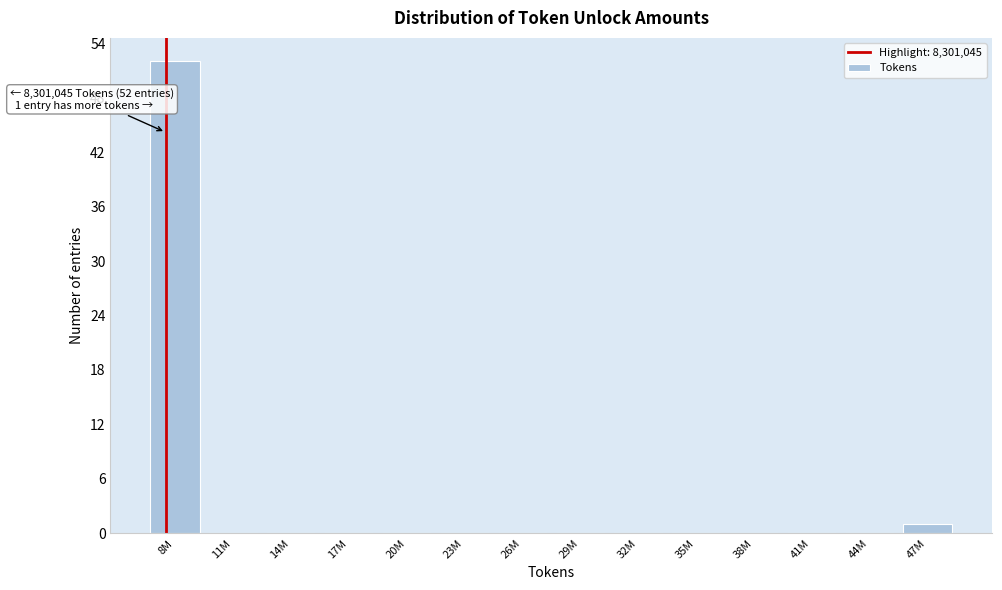

Reading right to left, list all the values displayed in this chart.

47M=1	44M=0	41M=0	38M=0	35M=0	32M=0	29M=0	26M=0	23M=0	20M=0	17M=0	14M=0	11M=0	8M=52